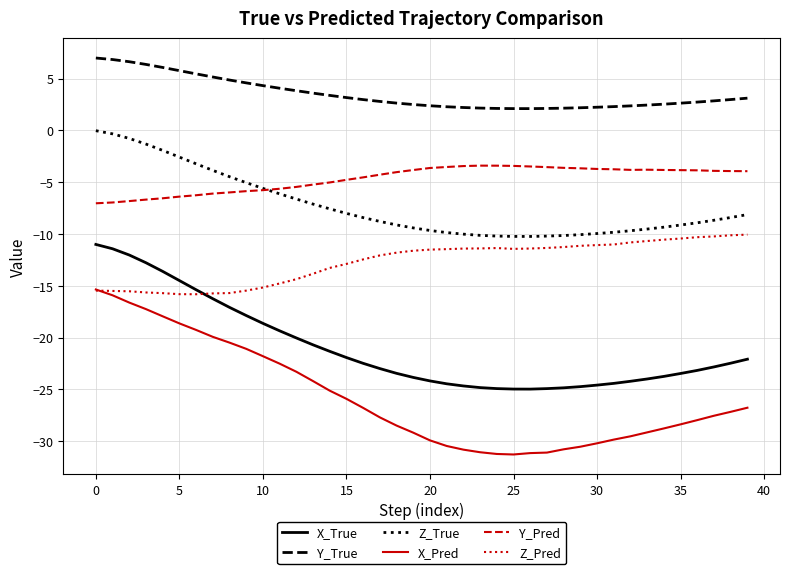

True or false: Z_Pred and Y_True cross at least once.

False